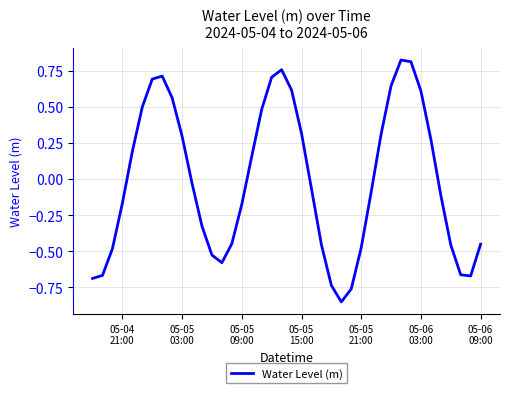

Does the chart display data point markers on the line(s)?

No